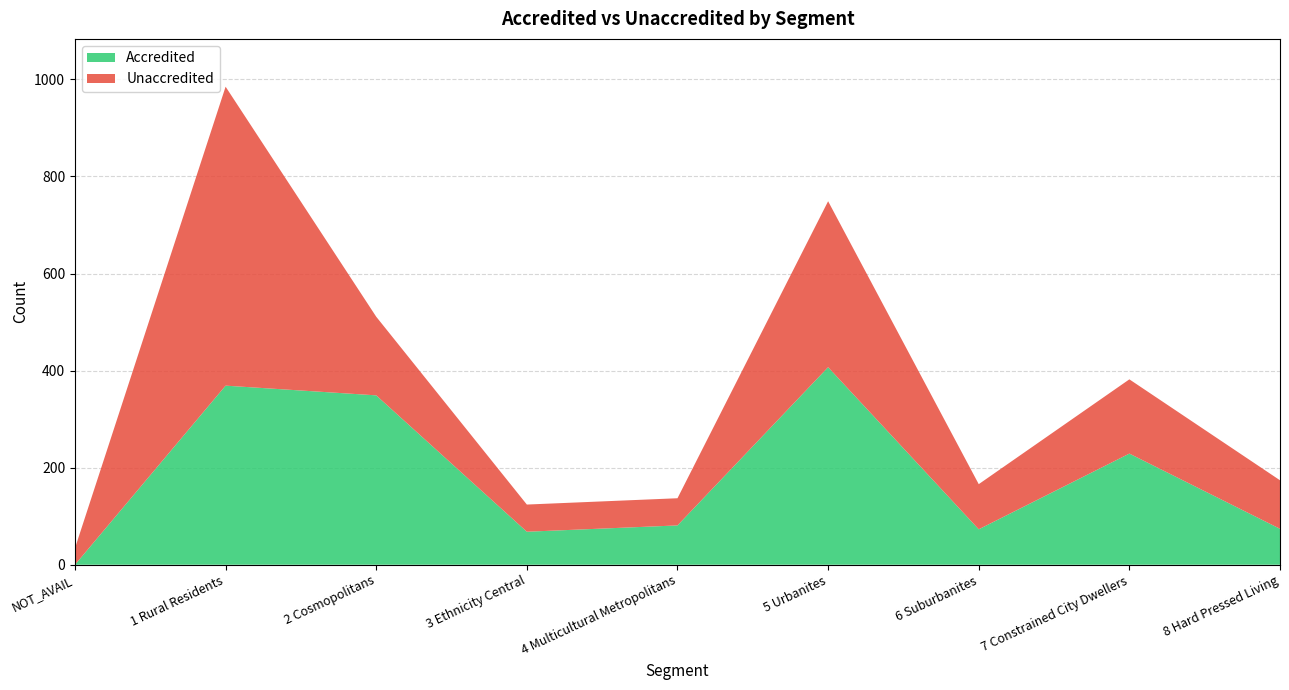

Rank the series at 3 Ethnicity Central from lowest to highest value.

Unaccredited, Accredited